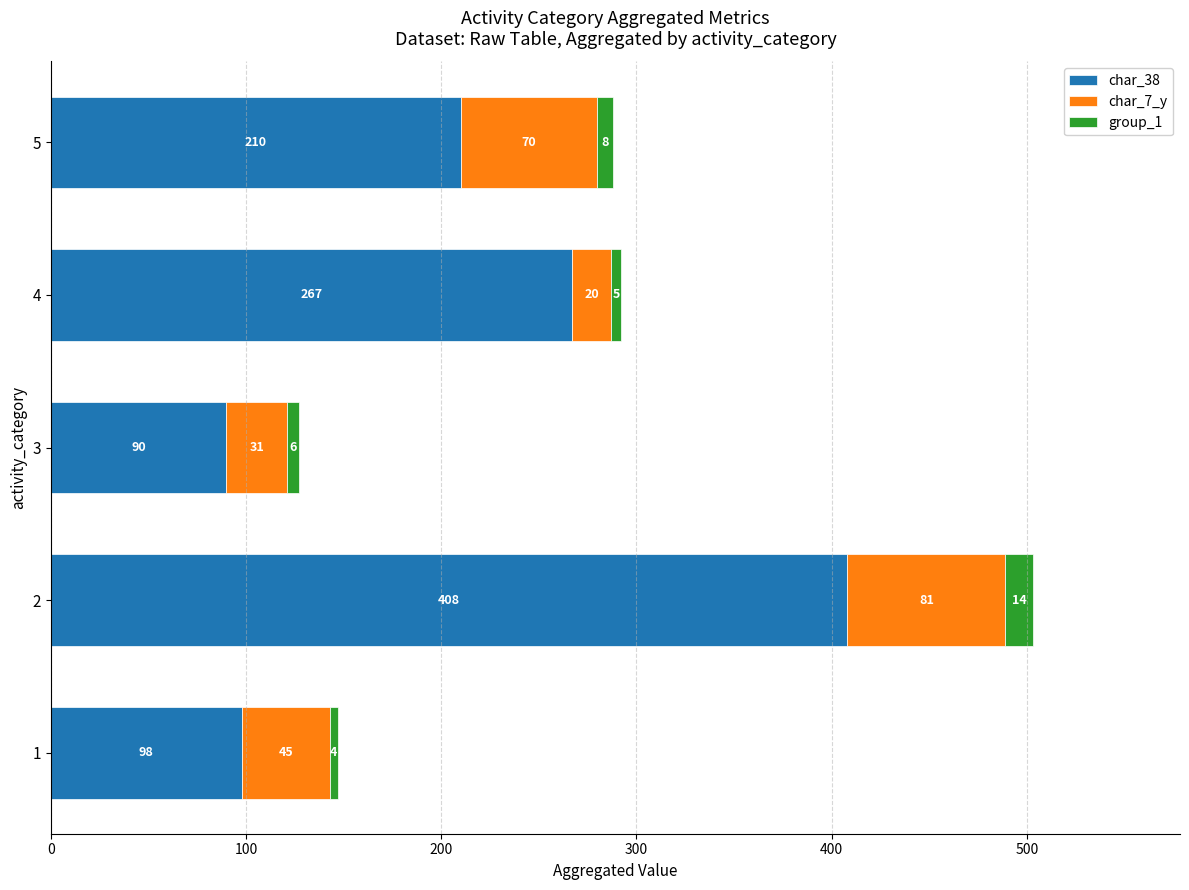

List the labels in order of char_38 value, smallest first.

3, 1, 5, 4, 2